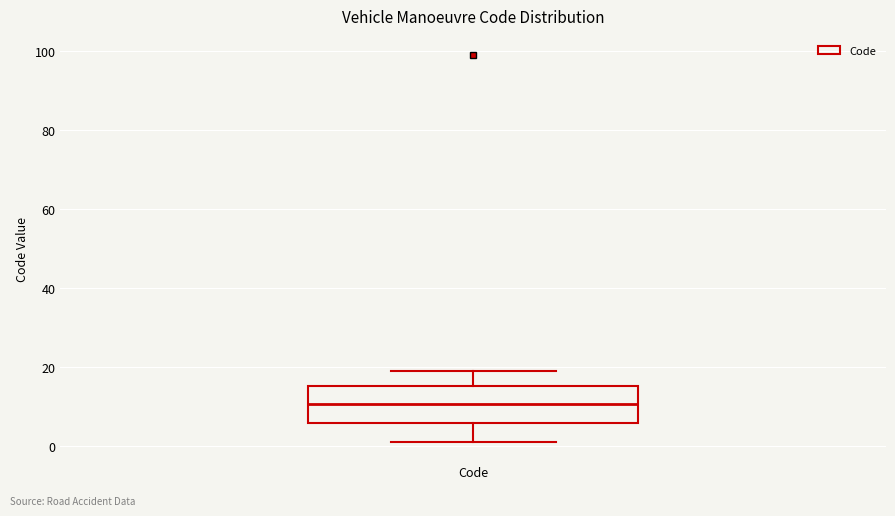

Transcribe this box plot: give where the median line is, the range the box spans, and where the two whiskers end, as read against the y-axis. The values are not printed on the chart, so give them approximately, as read against the axis.

median 10, box 6 to 16, whiskers 2 to 20